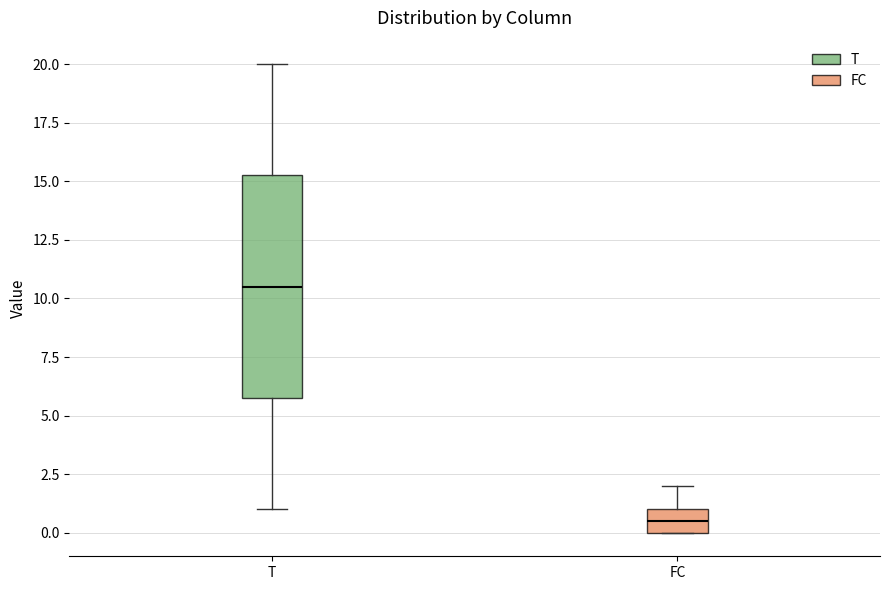

Reading left to right, read every box against the y-axis: the position of its median line, the range the box covers, and the ends of its whiskers. The values are not printed on the chart, so give them approximately, as read against the axis.

T: median 10.5, box 6.0 to 15.5, whiskers 1.0 to 20.0
FC: median 0.5, box 0.0 to 1.0, whiskers 0.0 to 2.0